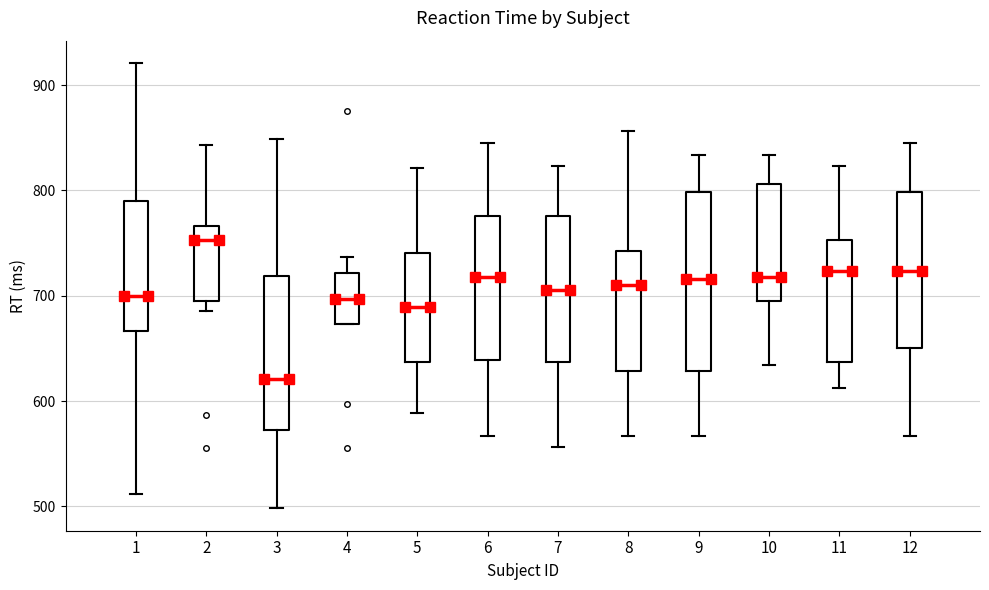

Reading left to right, transcribe this box plot: for each box, give where its median line is, the range the box spans, and where its two whiskers end, as read against the y-axis. The values are not printed on the chart, so give them approximately, as read against the axis.

1: median 700, box 670 to 790, whiskers 510 to 920
2: median 750, box 690 to 770, whiskers 690 (just below the box's lower edge) to 840
3: median 620, box 570 to 720, whiskers 500 to 850
4: median 700, box 670 to 720, whiskers 670 to 740
5: median 690, box 640 to 740, whiskers 590 to 820
6: median 720, box 640 to 780, whiskers 570 to 850
7: median 710, box 640 to 780, whiskers 560 to 820
8: median 710, box 630 to 740, whiskers 570 to 860
9: median 720, box 630 to 800, whiskers 570 to 830
10: median 720, box 690 to 810, whiskers 630 to 830
11: median 720, box 640 to 750, whiskers 610 to 820
12: median 720, box 650 to 800, whiskers 570 to 850